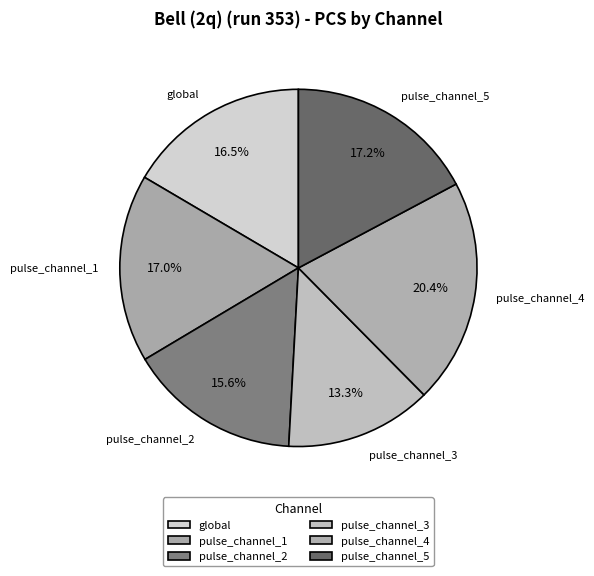

What is the largest slice in the pie chart?

pulse_channel_4